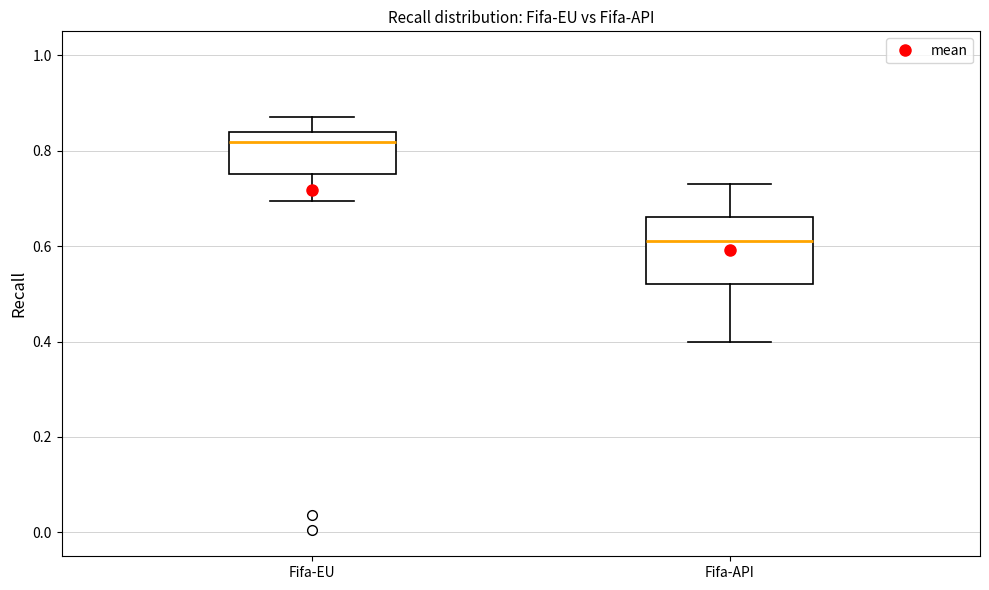

Which box is the tallest, from its lower edge to its upper edge?

Fifa-API